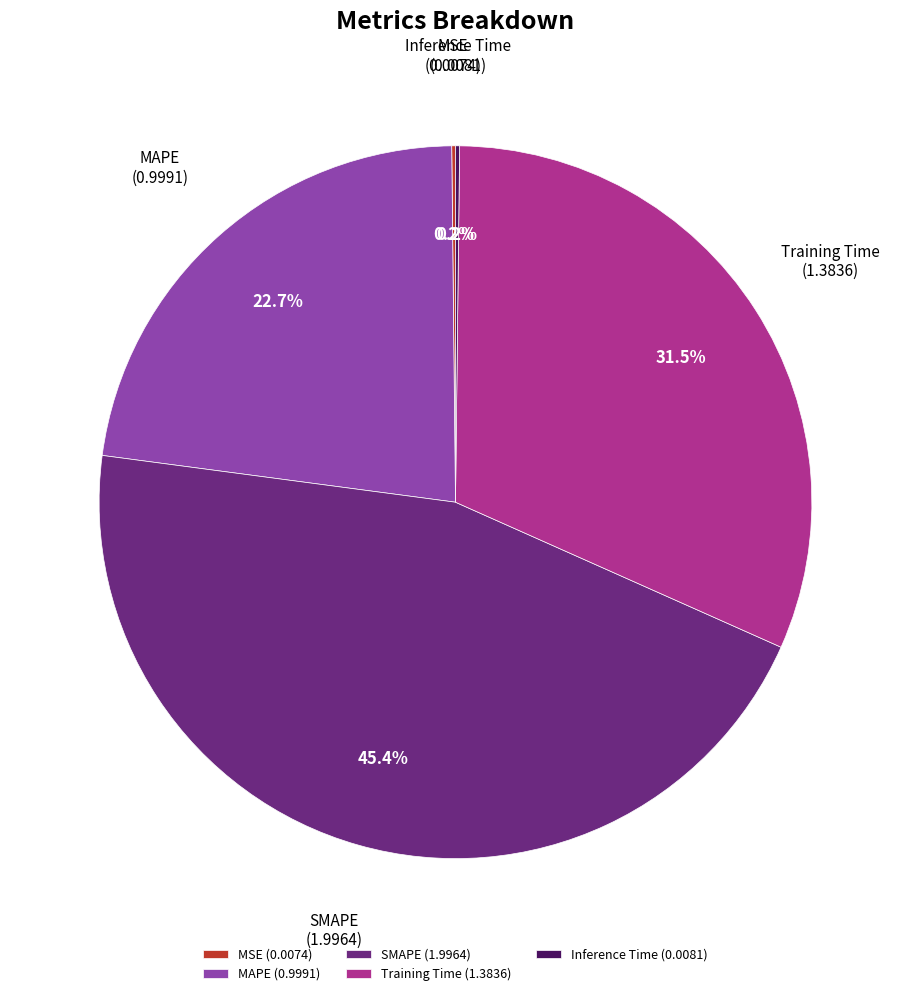

How much of the chart is everything except SMAPE?

54.6%